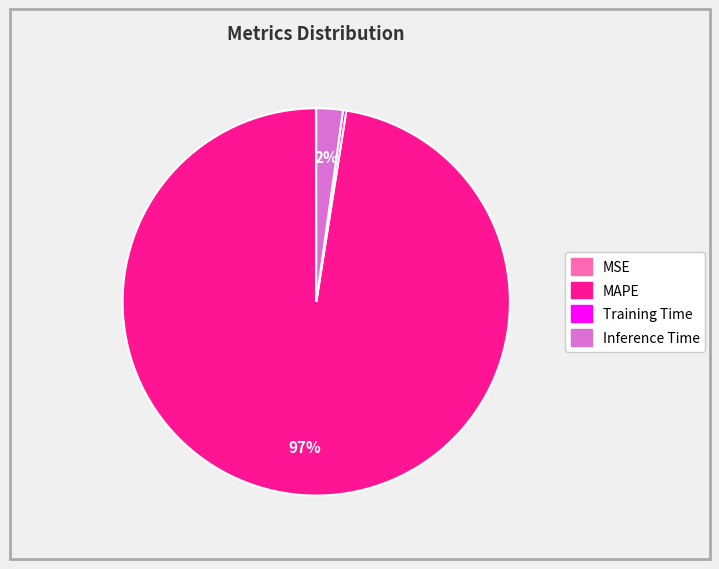

Which slice represents more than half of the pie?

MAPE